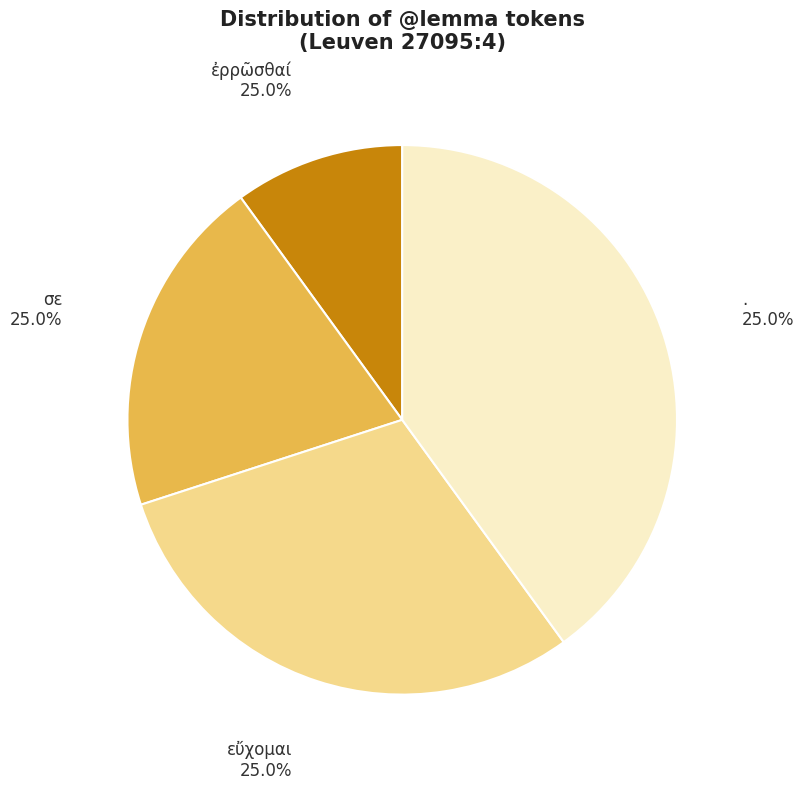

Is it true that σε is 20% of the pie?

True